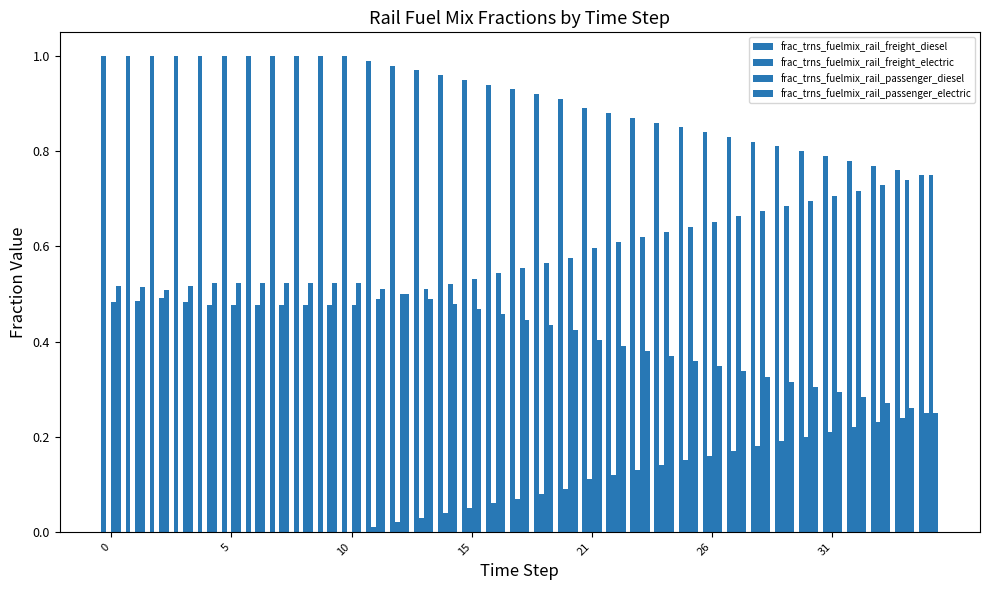

At how many categories does at least one series exceed 0?

35